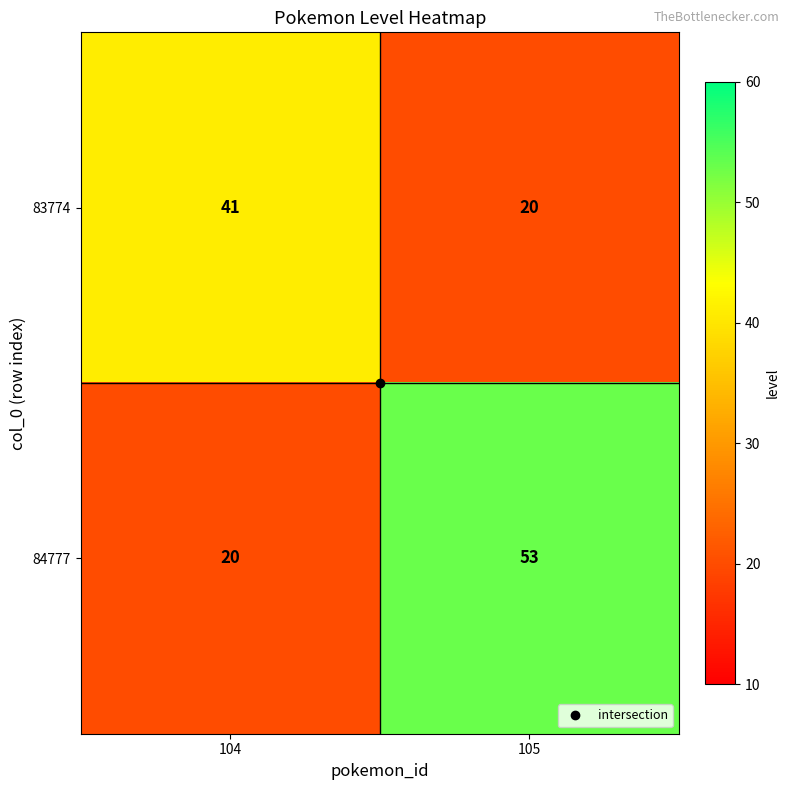

At 105, list the series in order from largest to smallest.

84777, 83774